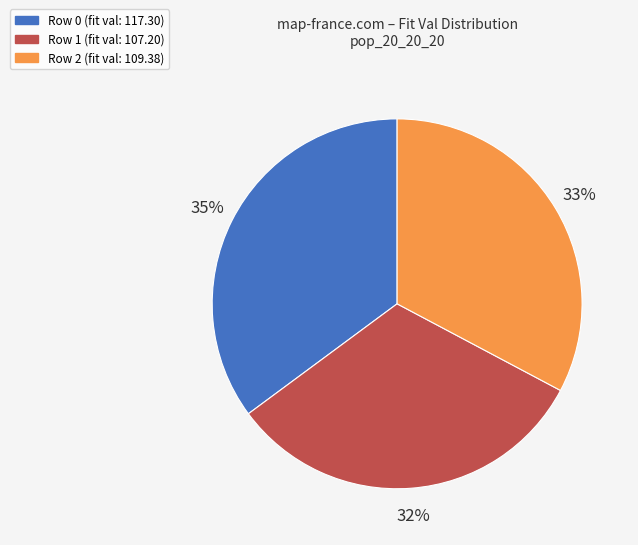

Combined, do Row 1 and Row 0 account for over 50%?

Yes